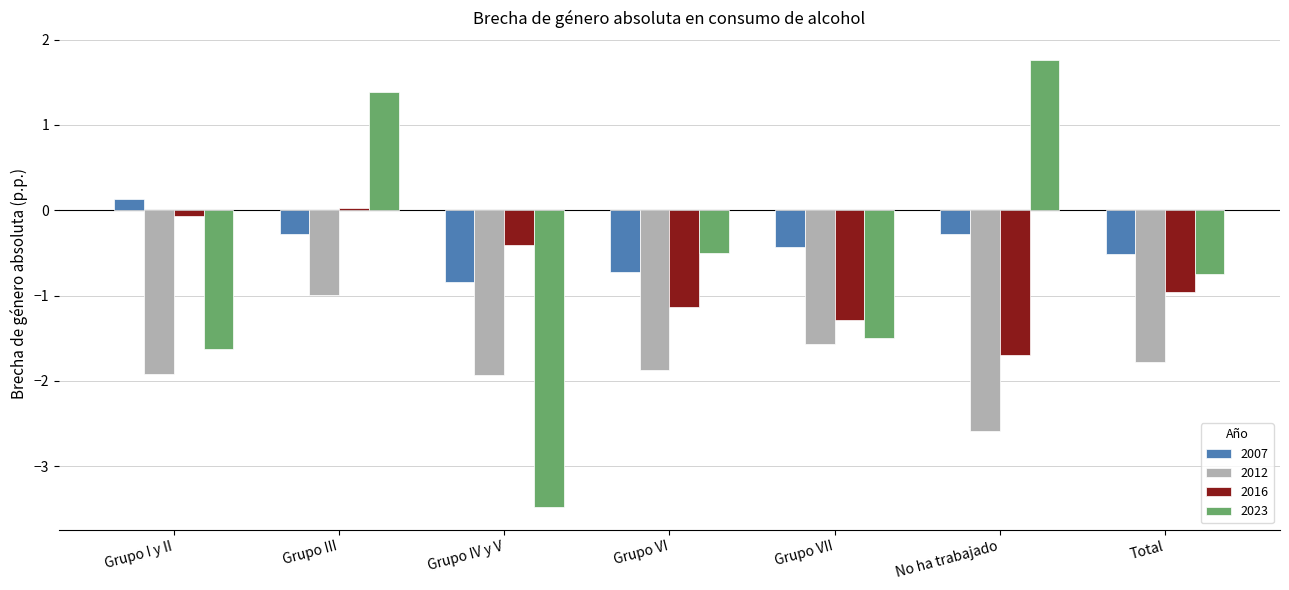

Does the chart contain any negative values?

Yes